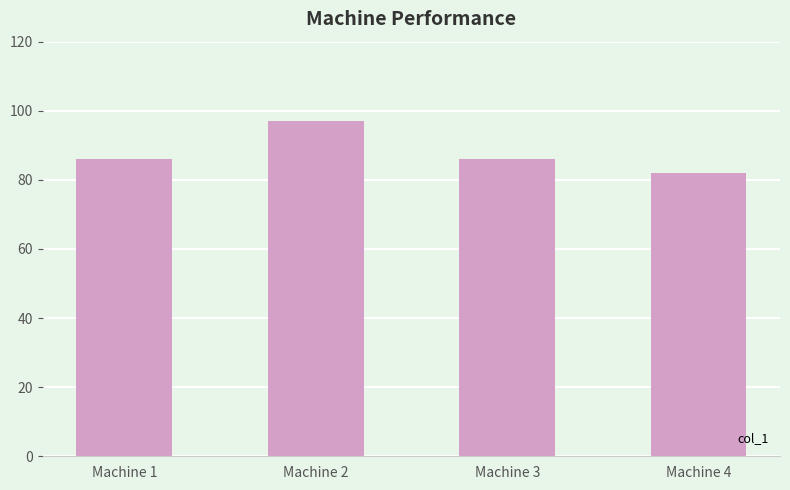

The chart shows a value of 58 at Machine 3. True or false?

False